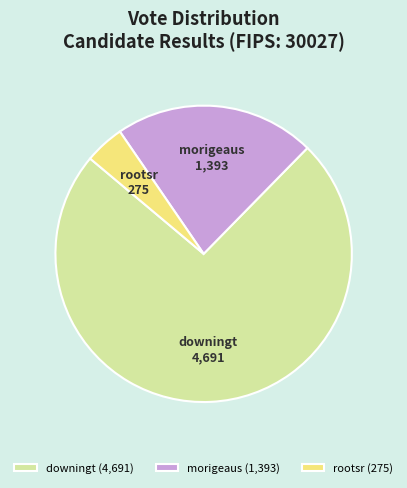

Which category accounts for the majority?

downingt